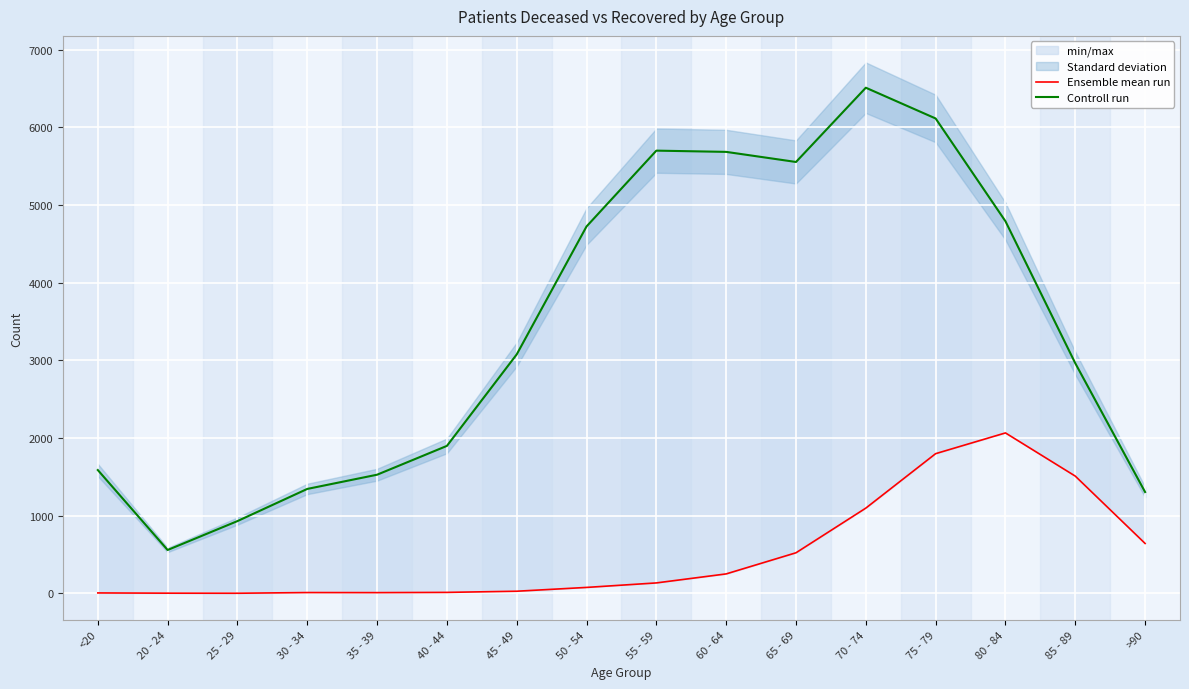

Rank the categories by Ensemble mean run value from lowest to highest.

25 - 29, 20 - 24, <20, 35 - 39, 30 - 34, 40 - 44, 45 - 49, 50 - 54, 55 - 59, 60 - 64, 65 - 69, >90, 70 - 74, 85 - 89, 75 - 79, 80 - 84